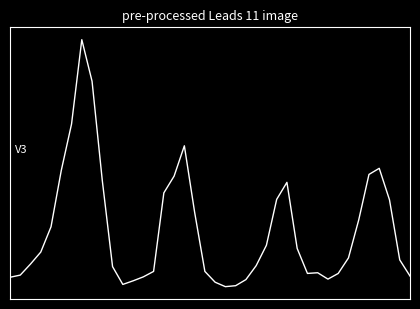

How many interior local valleys (lower than both neighbors) does the data have?

4